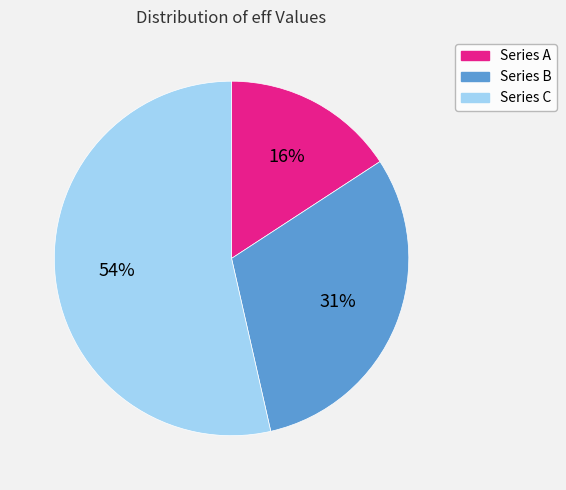

Is there a majority slice in this chart?

Yes